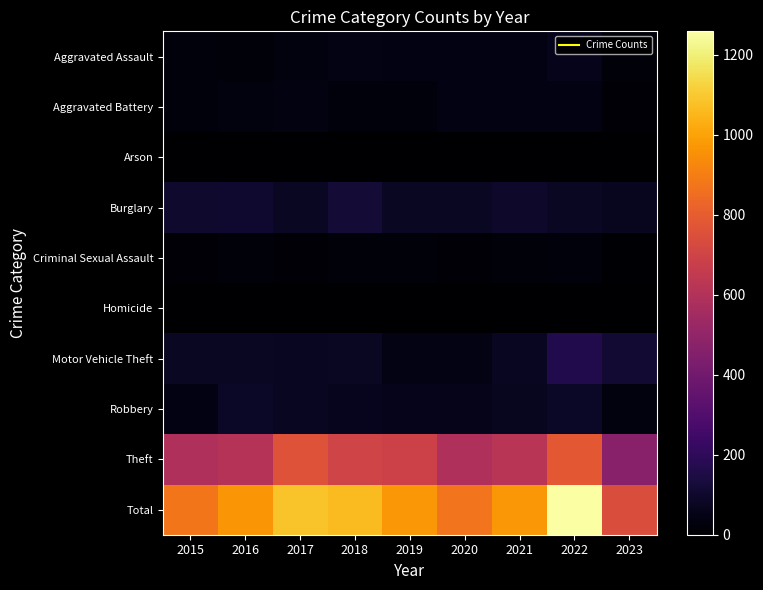

Reading right to left, what are all the values shown in this chart?

Aggravated Assault: 2023=23	2022=61	2021=40	2020=41	2019=40	2018=48	2017=32	2016=23	2015=26
Aggravated Battery: 2023=19	2022=42	2021=42	2020=40	2019=26	2018=27	2017=38	2016=30	2015=25
Arson: 2023=1	2022=2	2021=1	2020=2	2019=0	2018=1	2017=2	2016=0	2015=1
Burglary: 2023=72	2022=82	2021=95	2020=80	2019=82	2018=119	2017=79	2016=108	2015=101
Criminal Sexual Assault: 2023=9	2022=29	2021=24	2020=17	2019=24	2018=24	2017=16	2016=24	2015=14
Homicide: 2023=2	2022=3	2021=1	2020=1	2019=0	2018=0	2017=2	2016=1	2015=1
Motor Vehicle Theft: 2023=115	2022=167	2021=76	2020=48	2019=48	2018=82	2017=77	2016=81	2015=82
Robbery: 2023=31	2022=88	2021=69	2020=58	2019=60	2018=65	2017=78	2016=84	2015=44
Theft: 2023=467	2022=784	2021=622	2020=586	2019=692	2018=698	2017=758	2016=614	2015=585
Total: 2023=739	2022=1258	2021=970	2020=873	2019=972	2018=1064	2017=1082	2016=965	2015=879